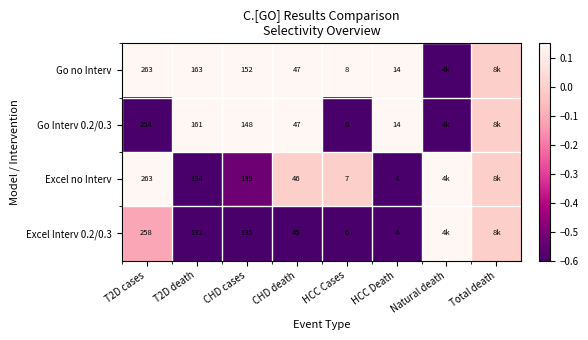

What is the lowest value of the Excel no Interv series?

-1.0